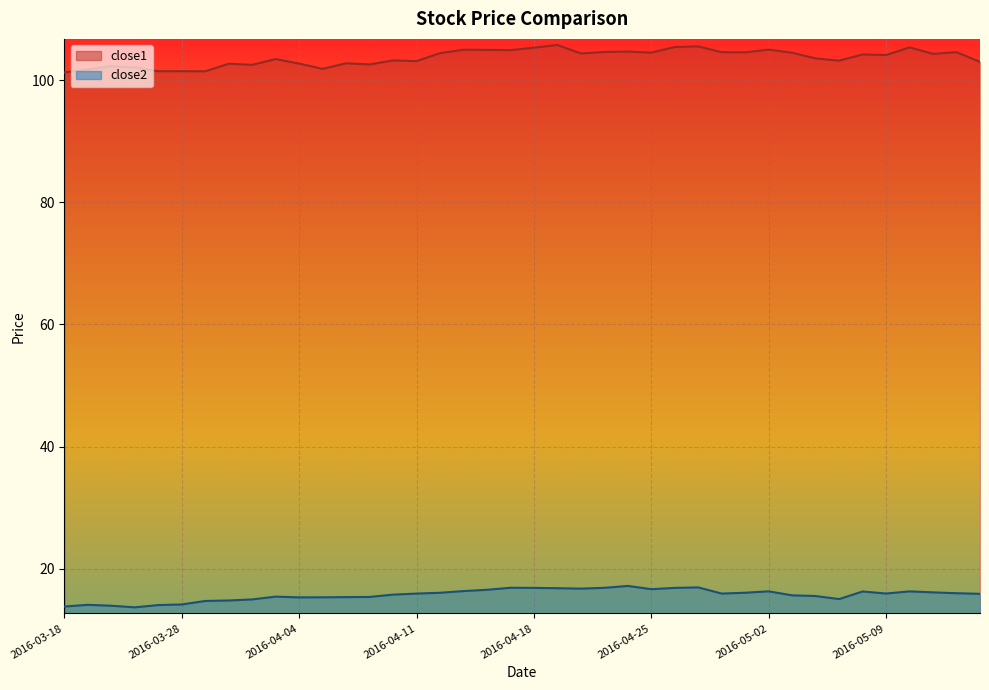

Reading left to right, what are all the values shown in this chart?

close1: 101.2	101.7	102.3	102.1	101.4	101.4	101.4	102.7	102.5	103.4	102.7	101.8	102.7	102.5	103.2	103.1	104.4	105.0	104.9	104.9	105.3	105.7	104.3	104.6	104.7	104.5	105.4	105.5	104.6	104.5	105.0	104.5	103.5	103.2	104.2	104.1	105.3	104.3	104.5	103.0
close2: 13.8	14.1	14.0	13.7	14.1	14.2	14.7	14.8	15.0	15.5	15.3	15.3	15.4	15.4	15.8	16.0	16.1	16.4	16.6	16.9	16.9	16.8	16.8	16.9	17.2	16.7	16.9	17.0	16.0	16.1	16.3	15.7	15.6	15.1	16.3	16.0	16.3	16.2	16.0	15.9